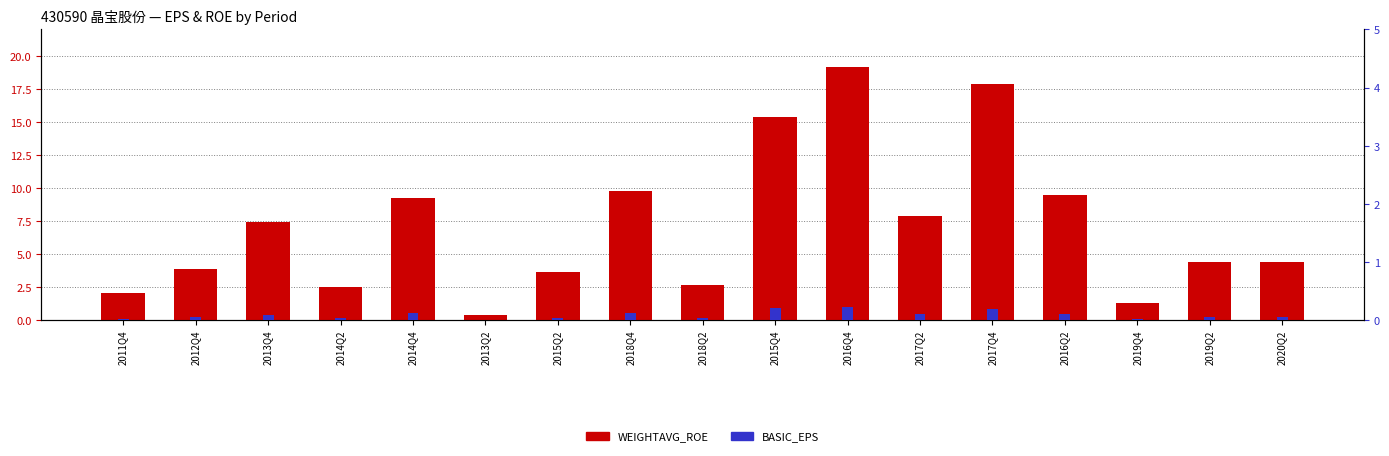

Is it true that BASIC_EPS equals 0.0 at 2015Q2?

True